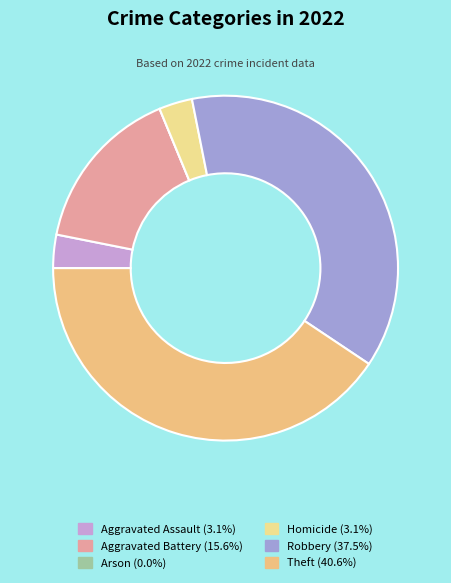

The Robbery slice represents 27% of the pie. True or false?

False